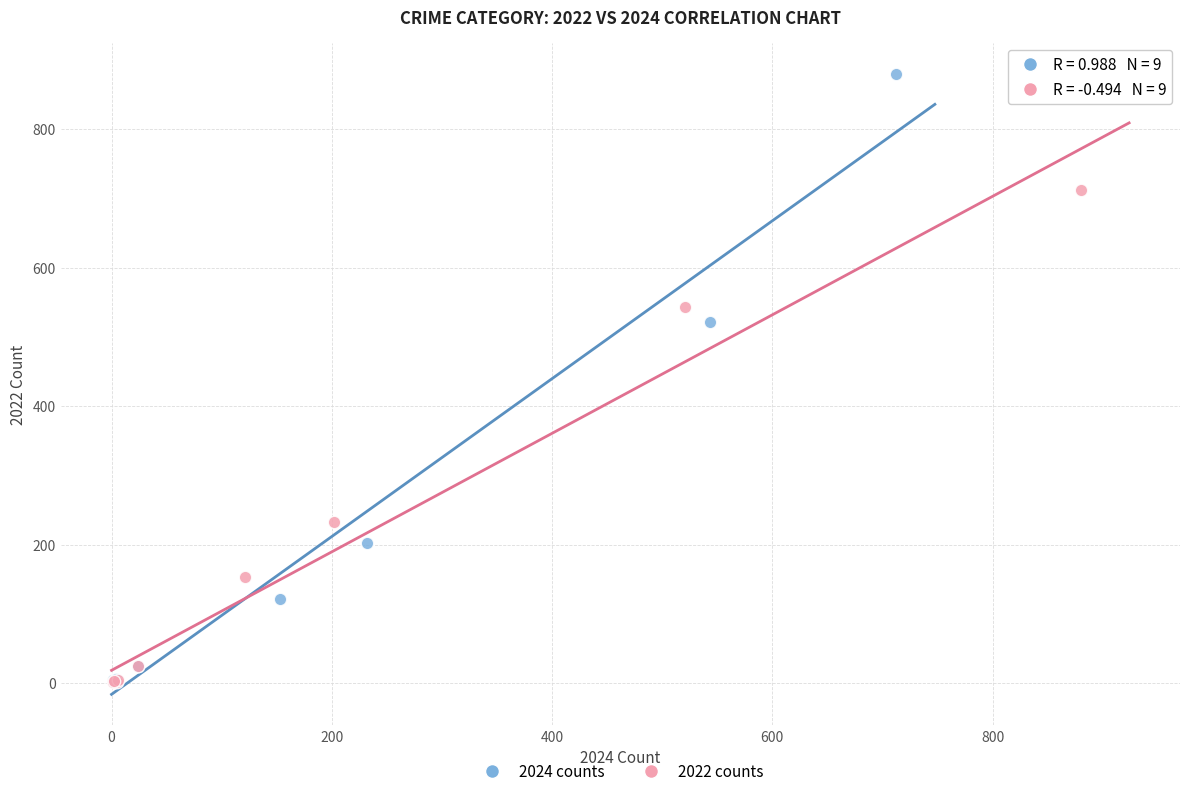

Which series has the widest spread of Y values?

2024 counts